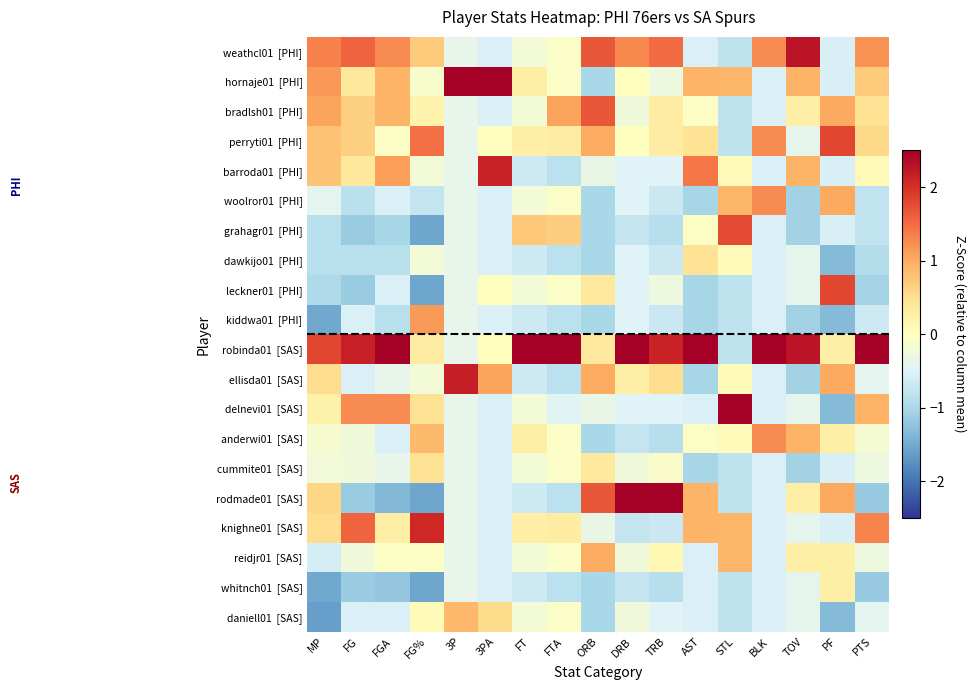

Which series changed the most between TRB and STL?

rodmade01 [SAS]